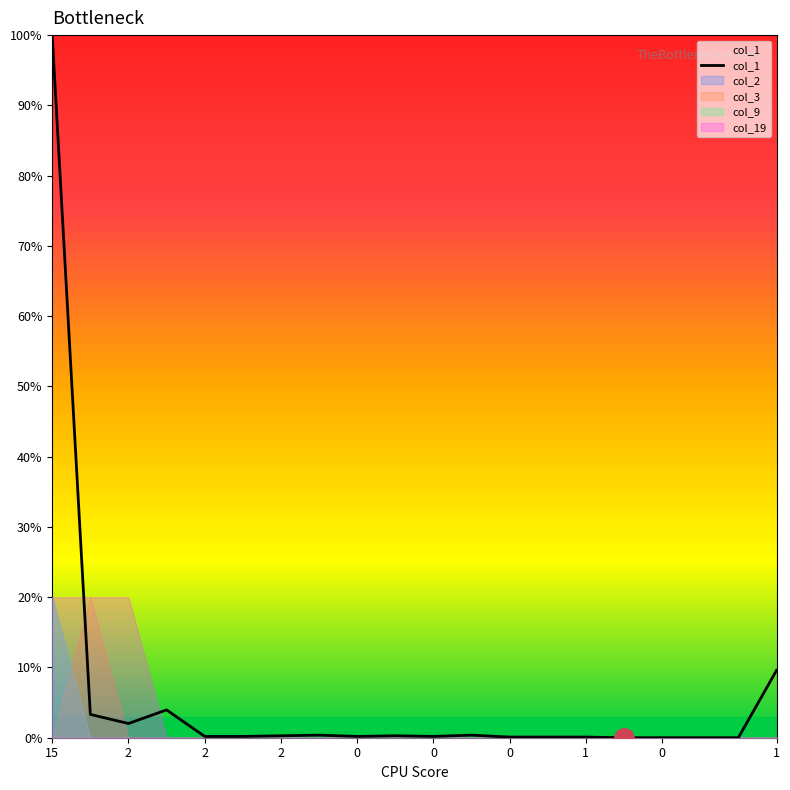

What is the difference between the maximum and second lowest values?

100.0